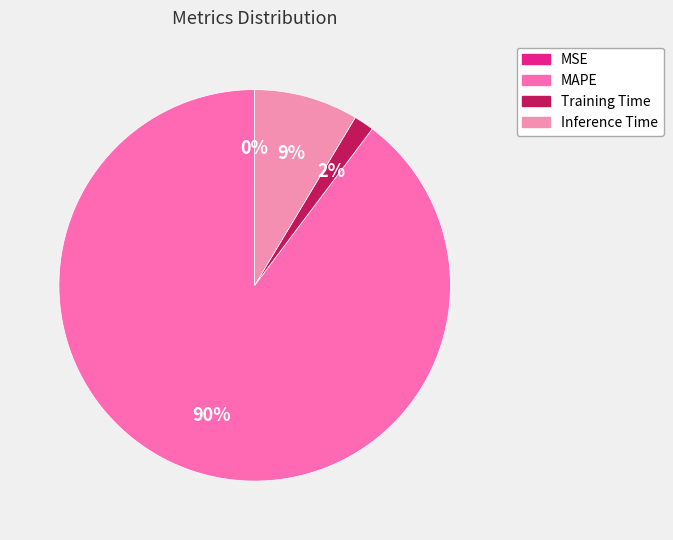

To the nearest percent, what percentage of the pie is Training Time?

2%